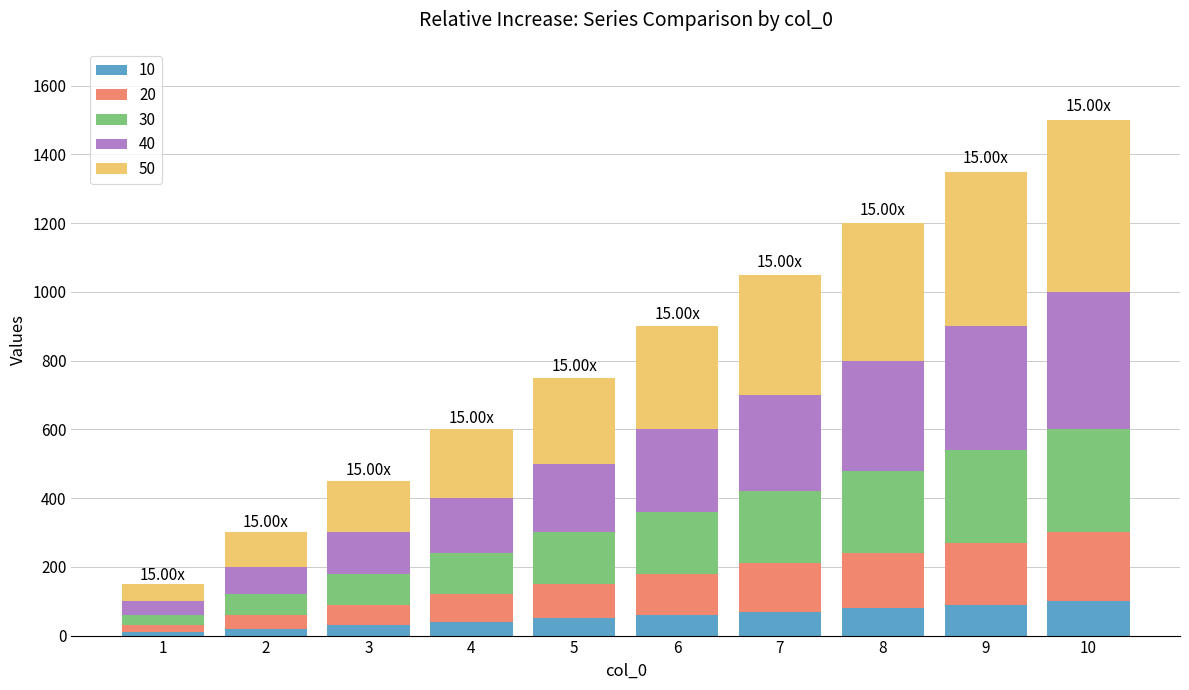

How many 50 values are between 150 and 400?

6